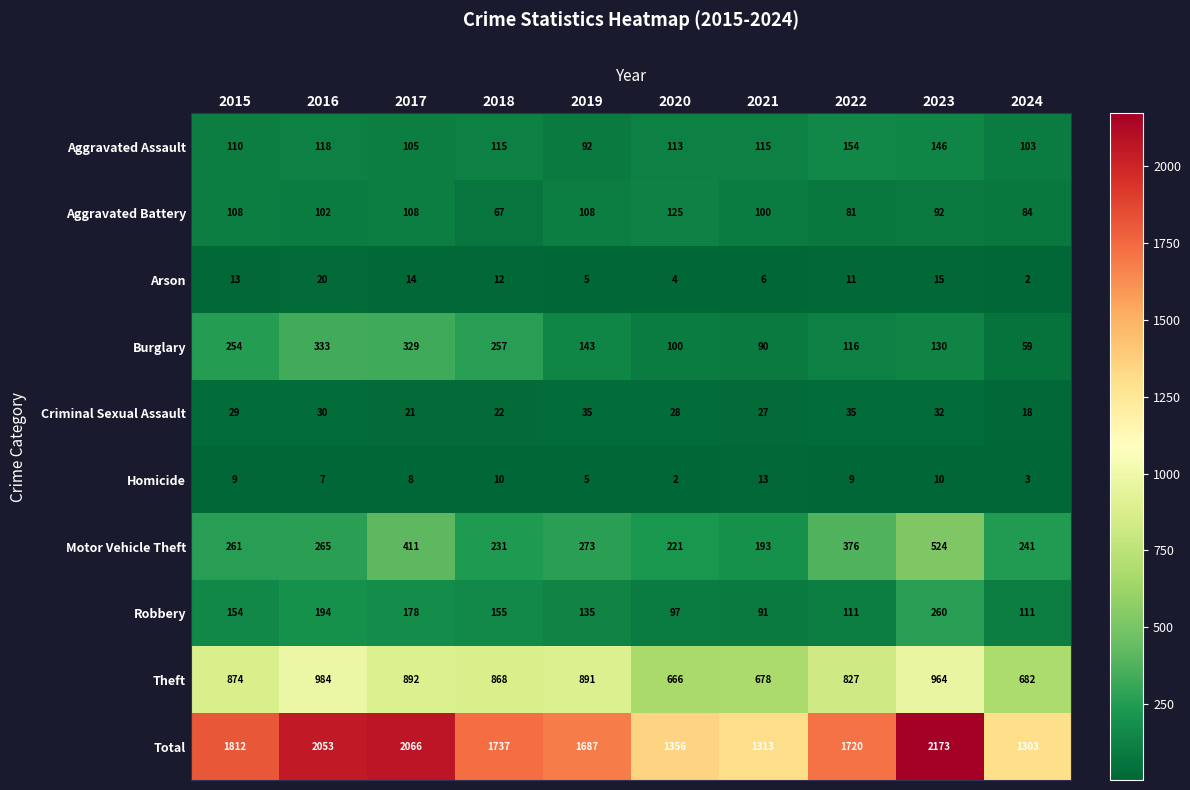

At 2023, list the series in order from smallest to largest.

Homicide, Arson, Criminal Sexual Assault, Aggravated Battery, Burglary, Aggravated Assault, Robbery, Motor Vehicle Theft, Theft, Total